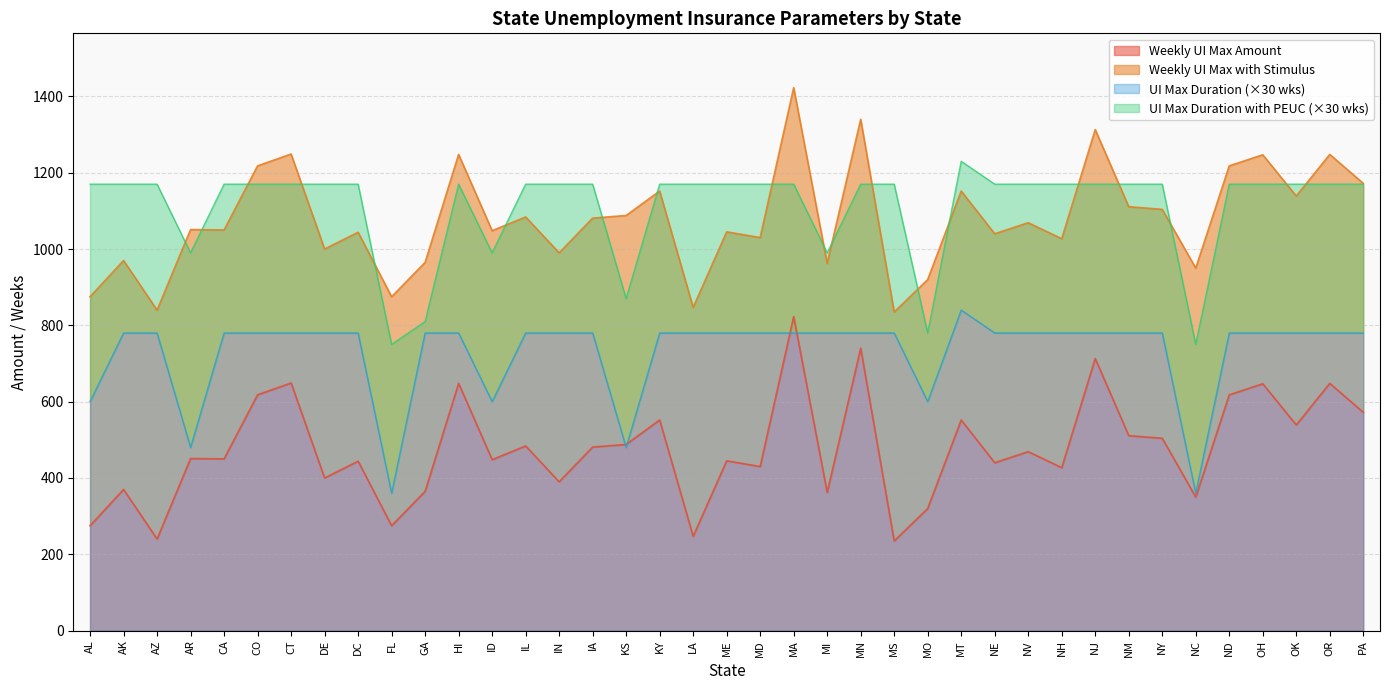

What is the average value of the UI Max Duration (weeks) series?

731